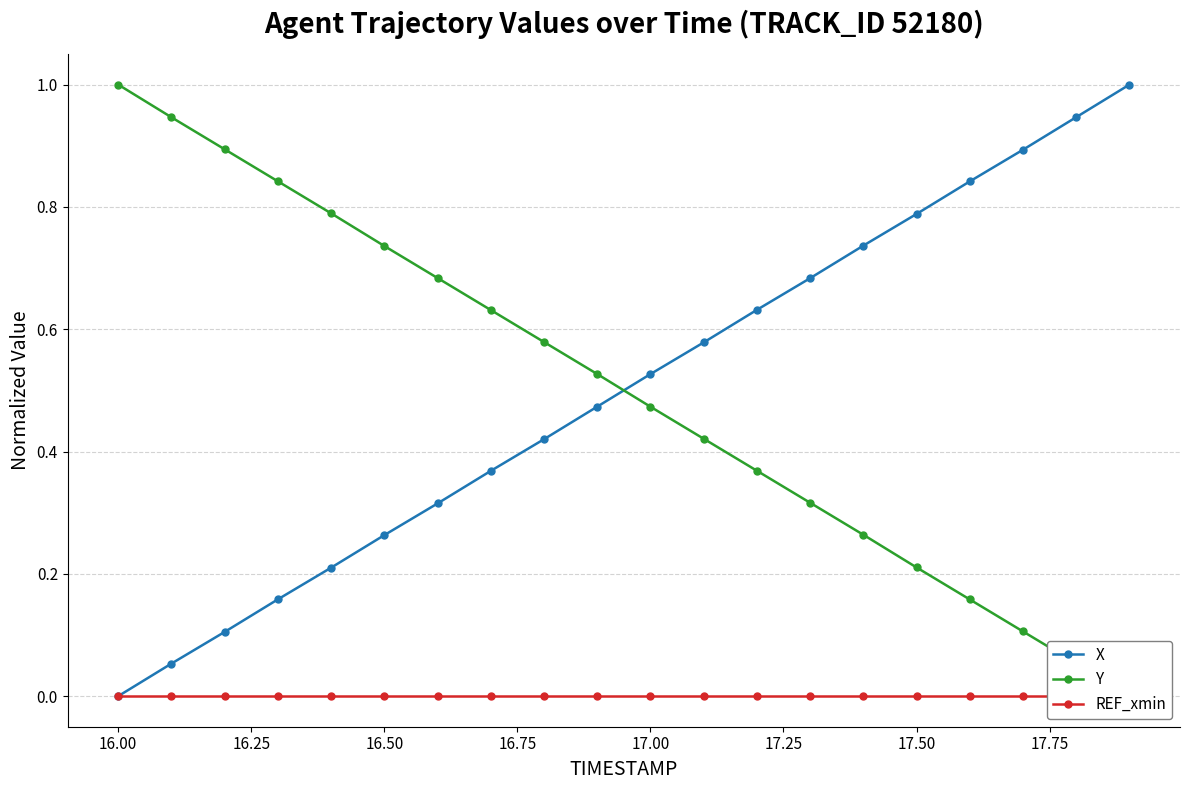

Which series has the widest spread of values?

X